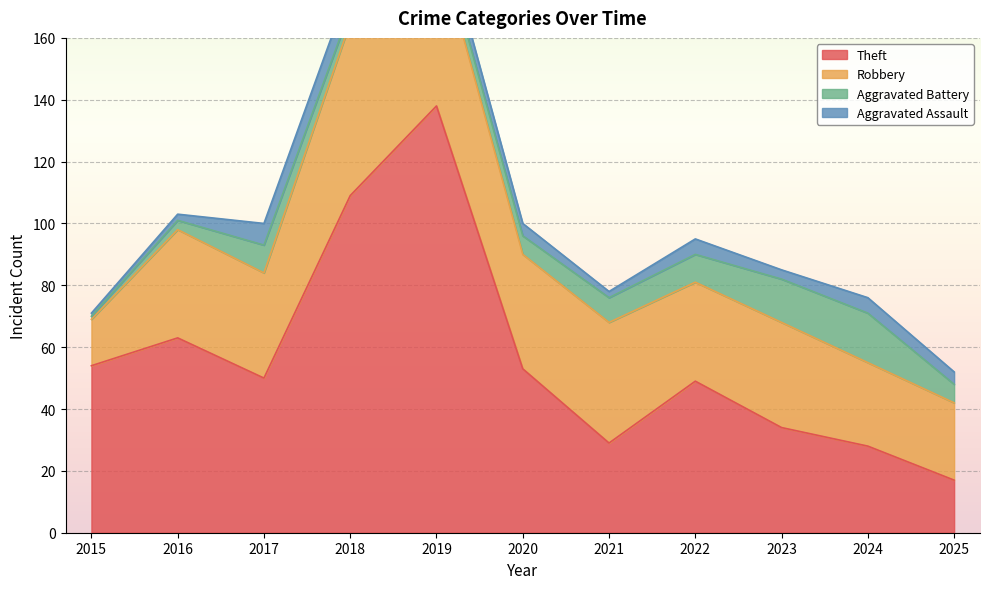

How many lines are shown in the chart?

4